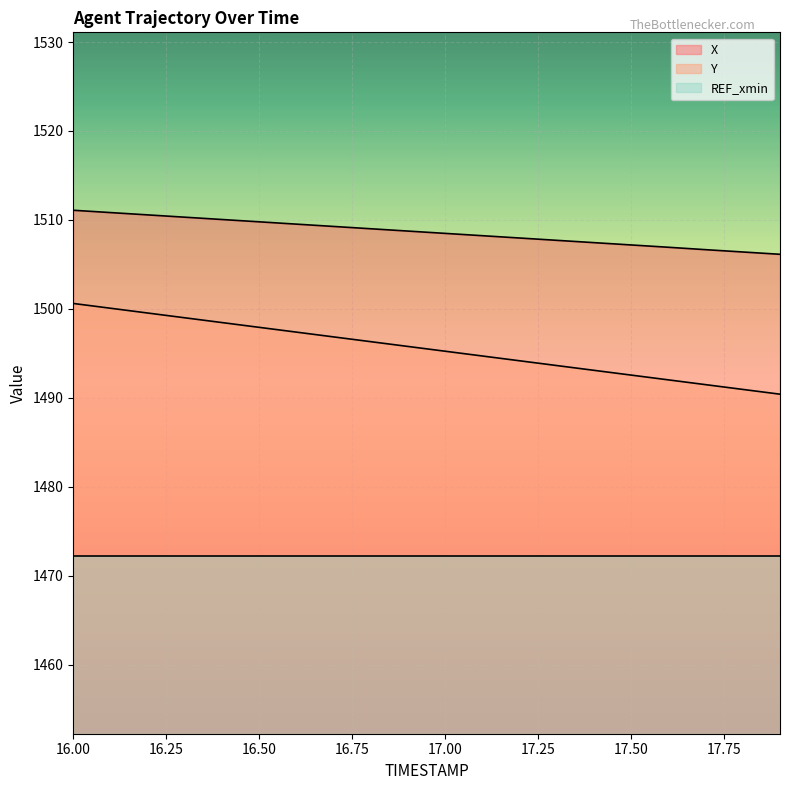

What is the difference between the maximum and second lowest values in the X series?

4.7